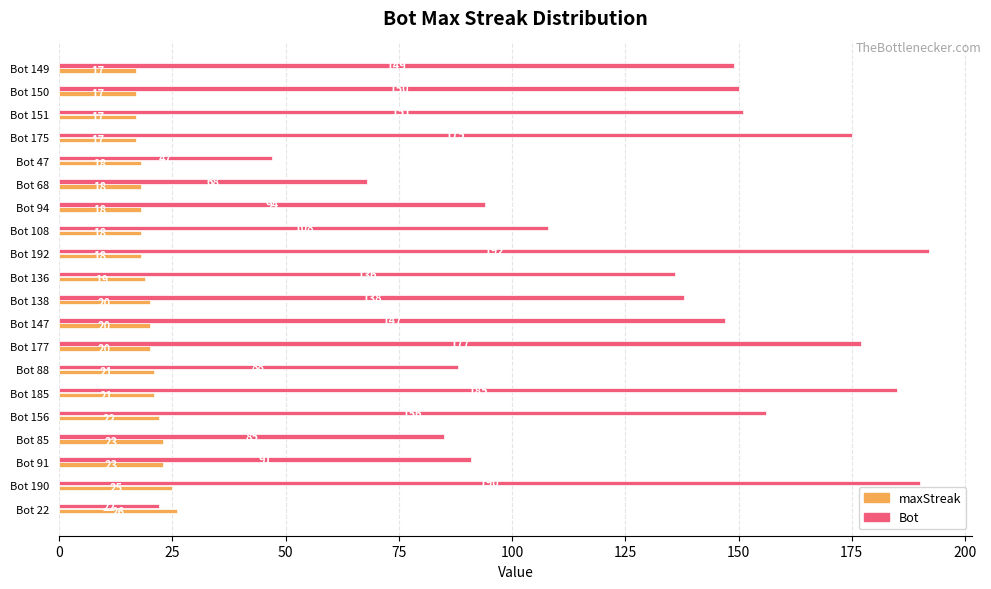

What is the total value across all series at Bot 149?

166